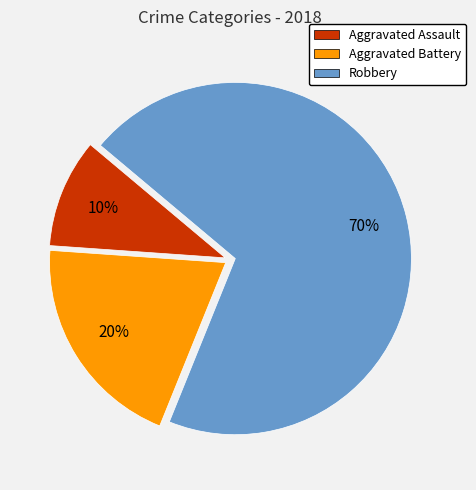

Between Aggravated Assault and Robbery, which is larger?

Robbery